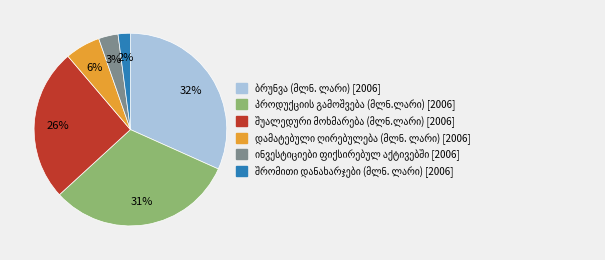

To the nearest percent, what is the difference between the largest and smallest slice percentages?

30%